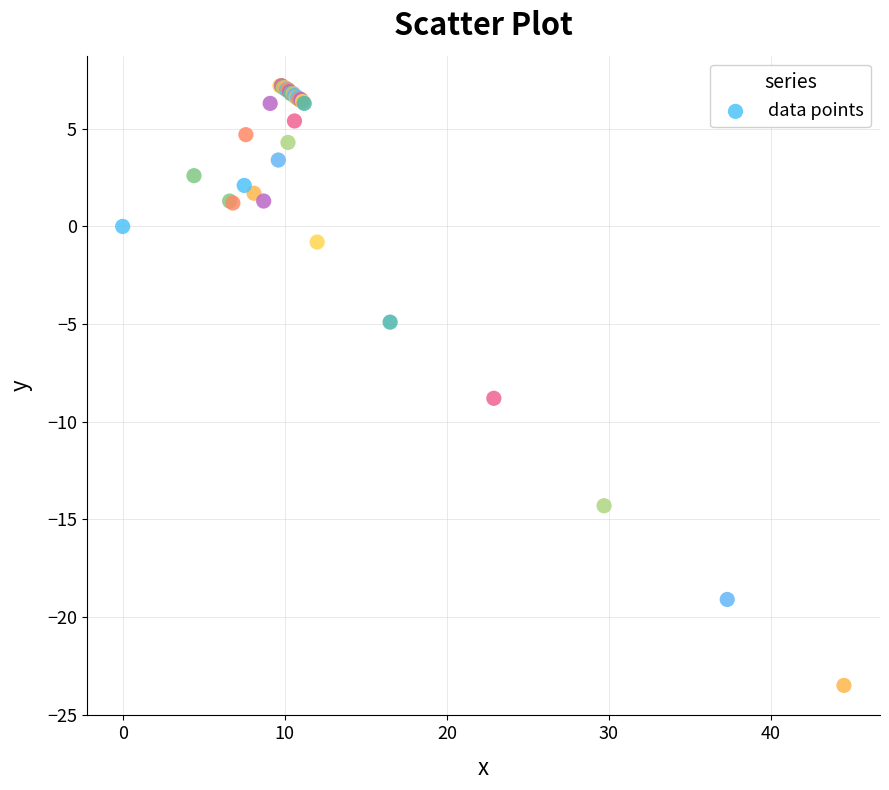

What Y value in the scatter plot is closest to -8?

-8.8